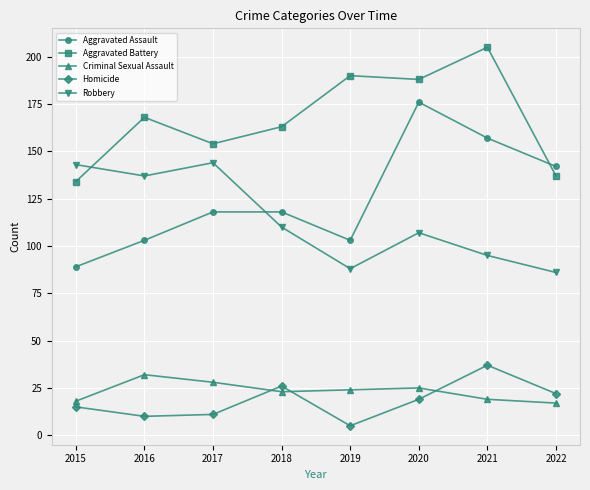

Count the number of data series in this chart.

5